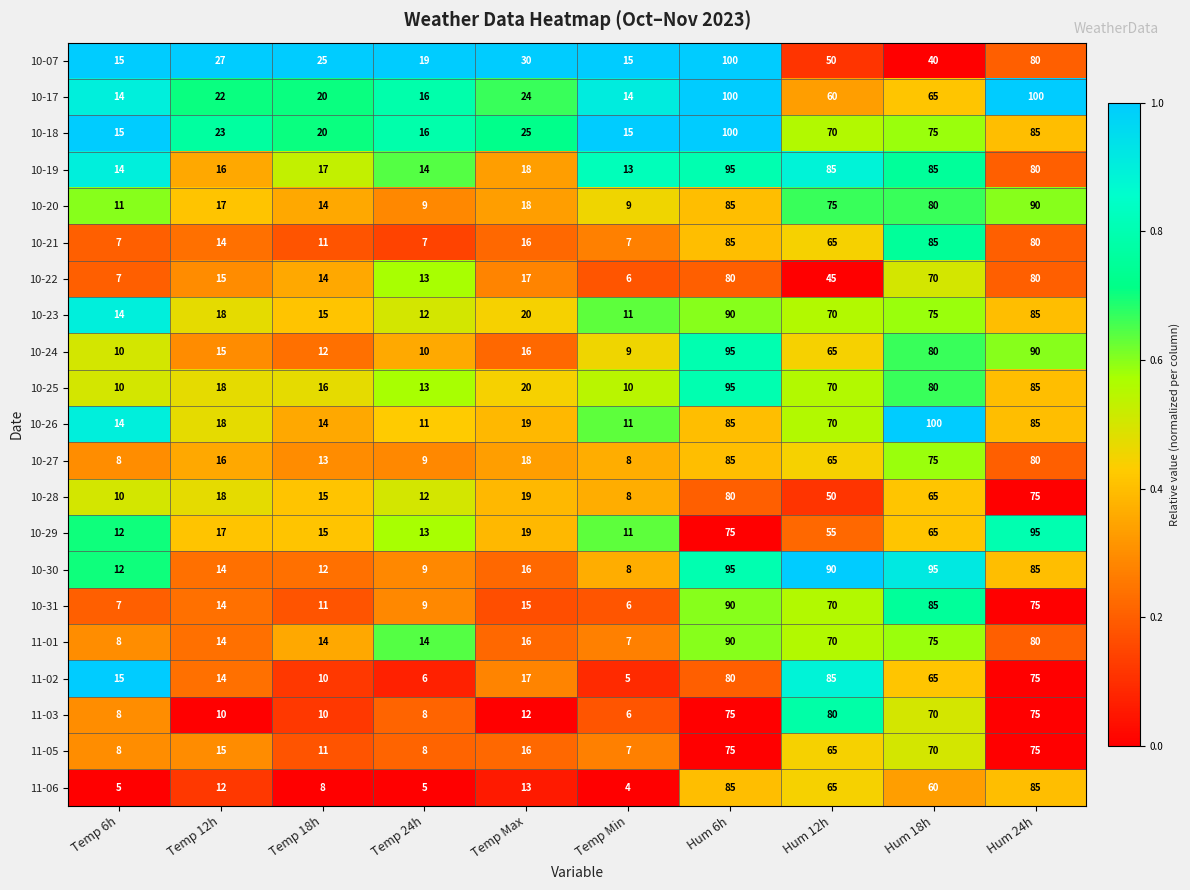

What is the difference between the second highest and minimum values in the 10-07 series?

65